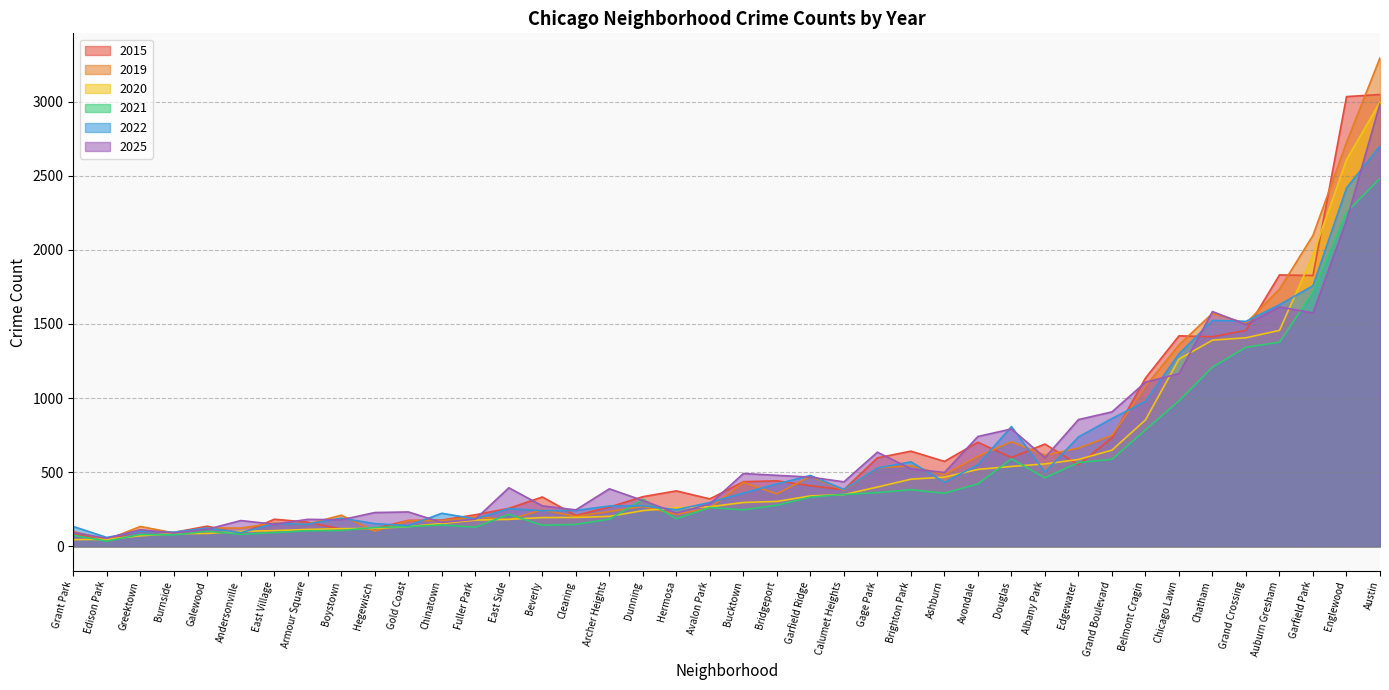

Between Grand Crossing and Austin, which is larger?

Austin